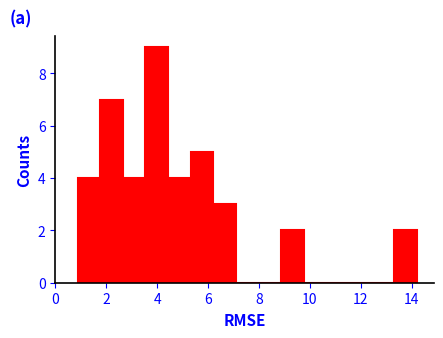

Reading left to right, list every bar in this chart as the range it spans on the x-axis followed by its height. Neither the bar edges nor the heights are printed on the chart, so give them approximately, as read against the axes.

0.8 to 1.8: 4
1.8 to 2.6: 7
2.6 to 3.6: 4
3.6 to 4.4: 9
4.4 to 5.4: 4
5.4 to 6.2: 5
6.2 to 7.0: 3
7.0 to 8.0: 0
8.0 to 8.8: 0
8.8 to 9.8: 2
9.8 to 10.6: 0
10.6 to 11.6: 0
11.6 to 12.4: 0
12.4 to 13.4: 0
13.4 to 14.2: 2